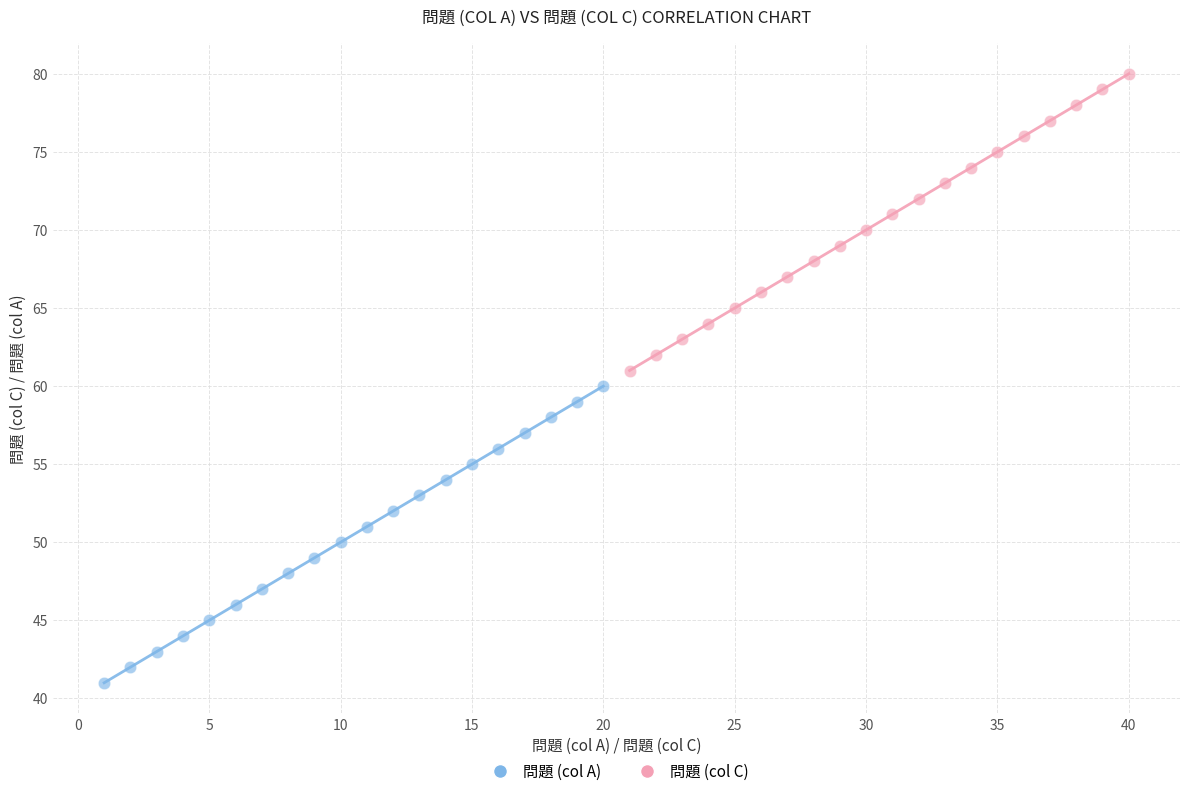

Which series contains the lowest Y value?

問題 (col A)